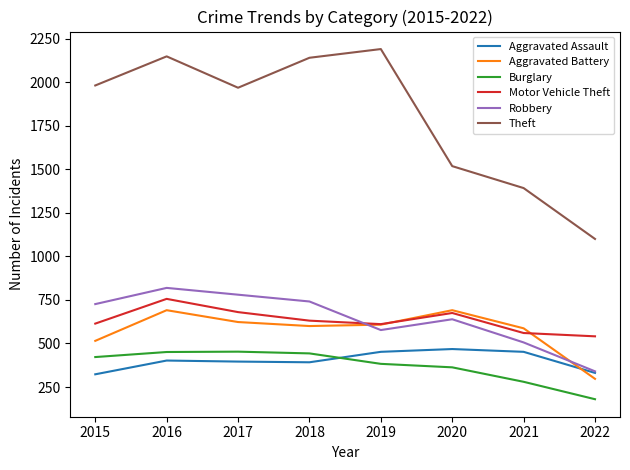

True or false: Burglary and Aggravated Battery cross at least once.

False